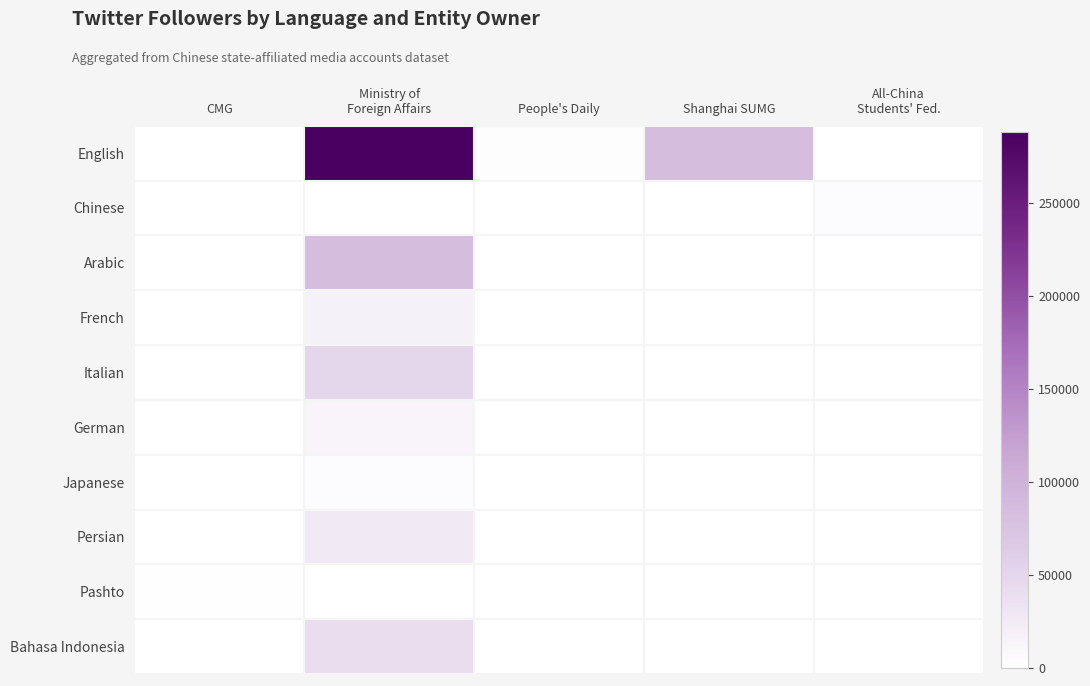

Which series has the widest spread of values?

English